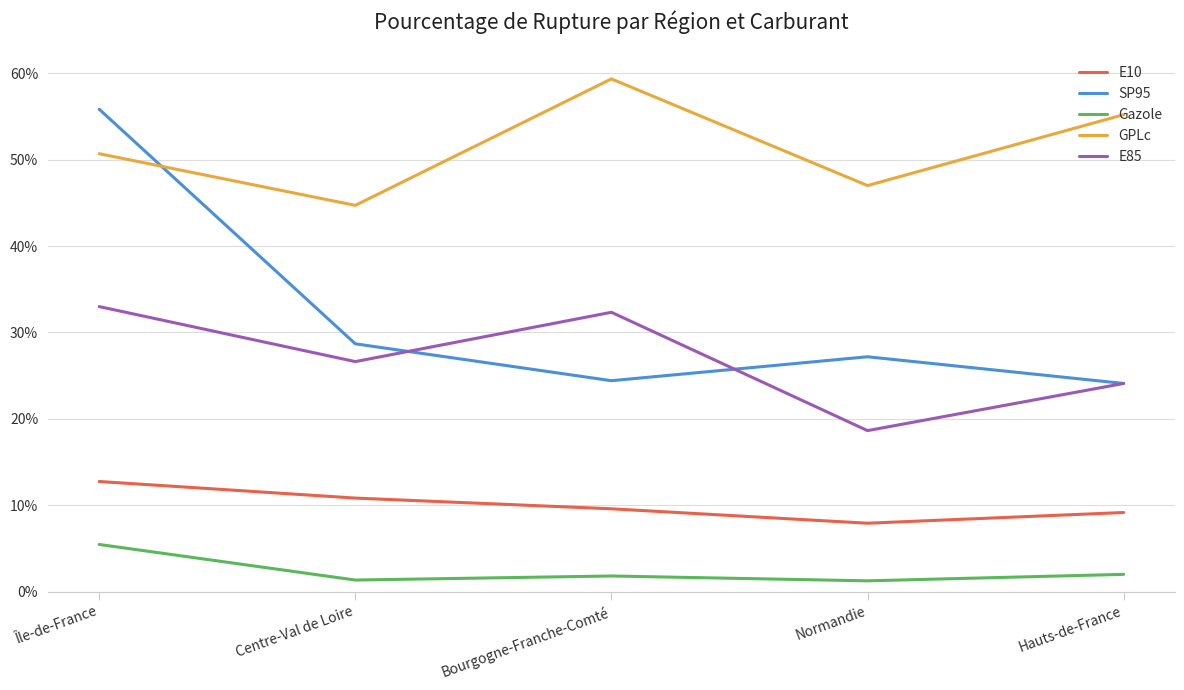

What position from the left is Bourgogne-Franche-Comté?

3